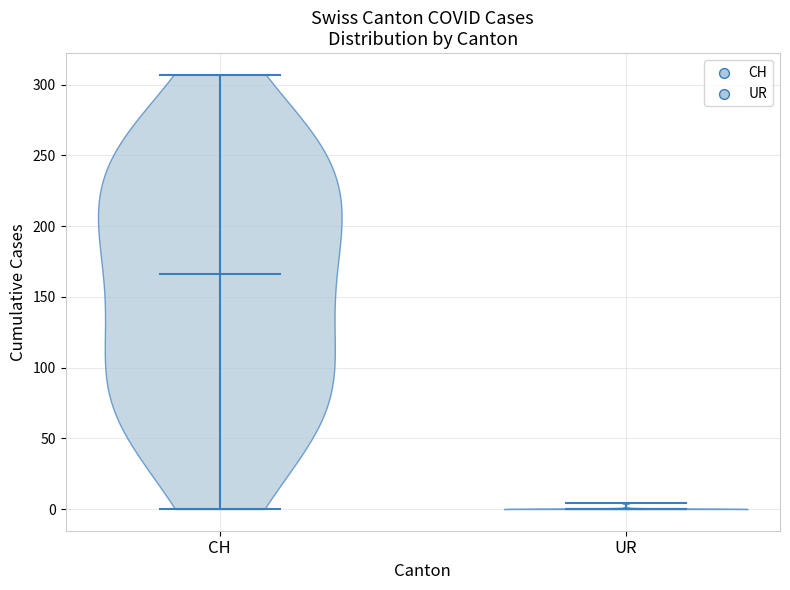

Where does the median line of the violin for UR sit on the y-axis? The values are not printed on the chart, so give them approximately, as read against the axis.

0